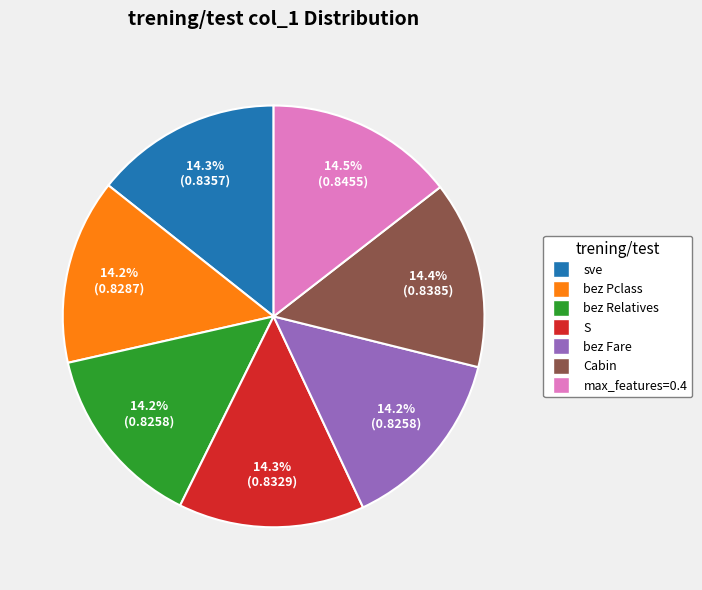

What percentage is NOT represented by sve?

85.7%